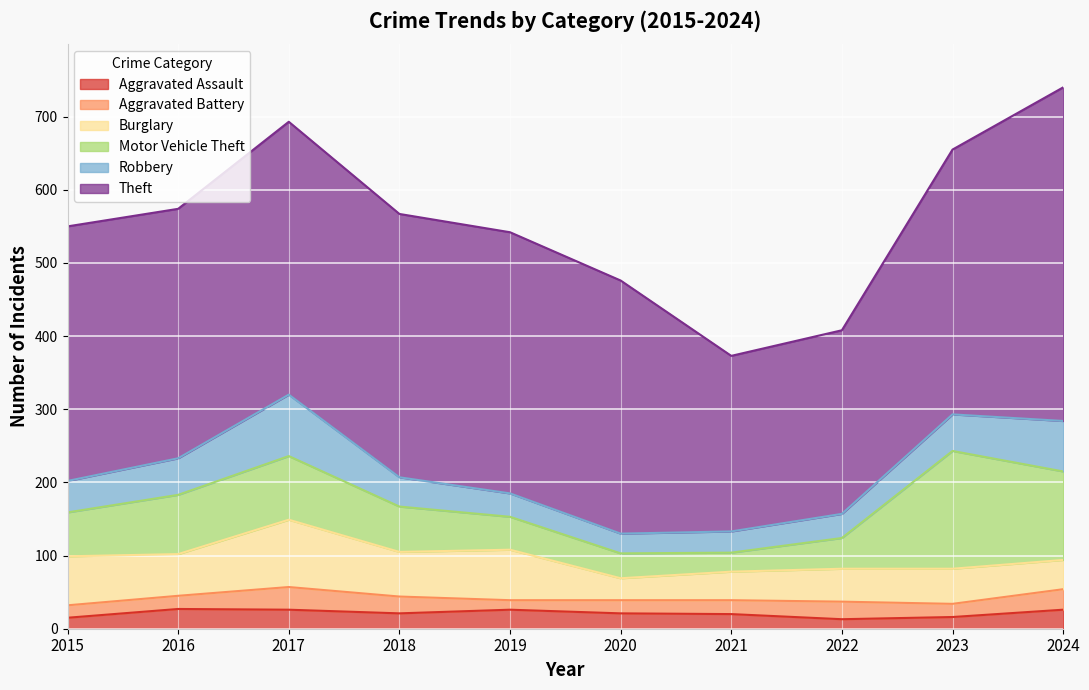

Is it true that Motor Vehicle Theft equals 42 at 2022?

True